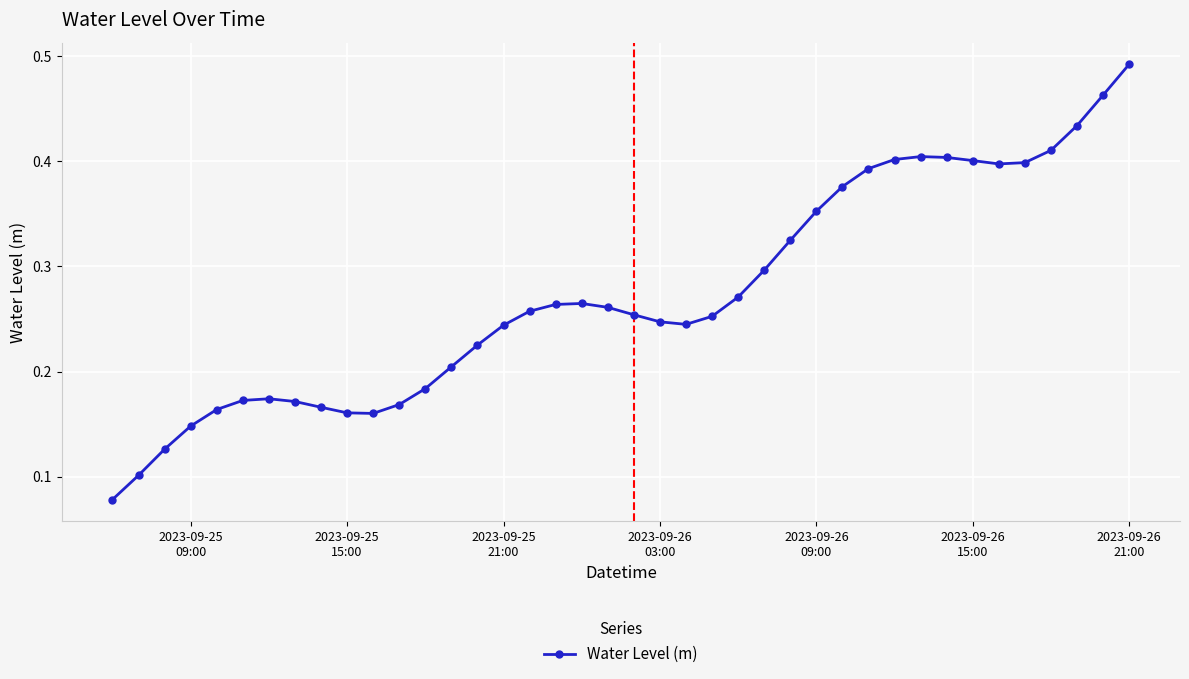

True or false: there are more than 1 points higher than both neighbors.

True